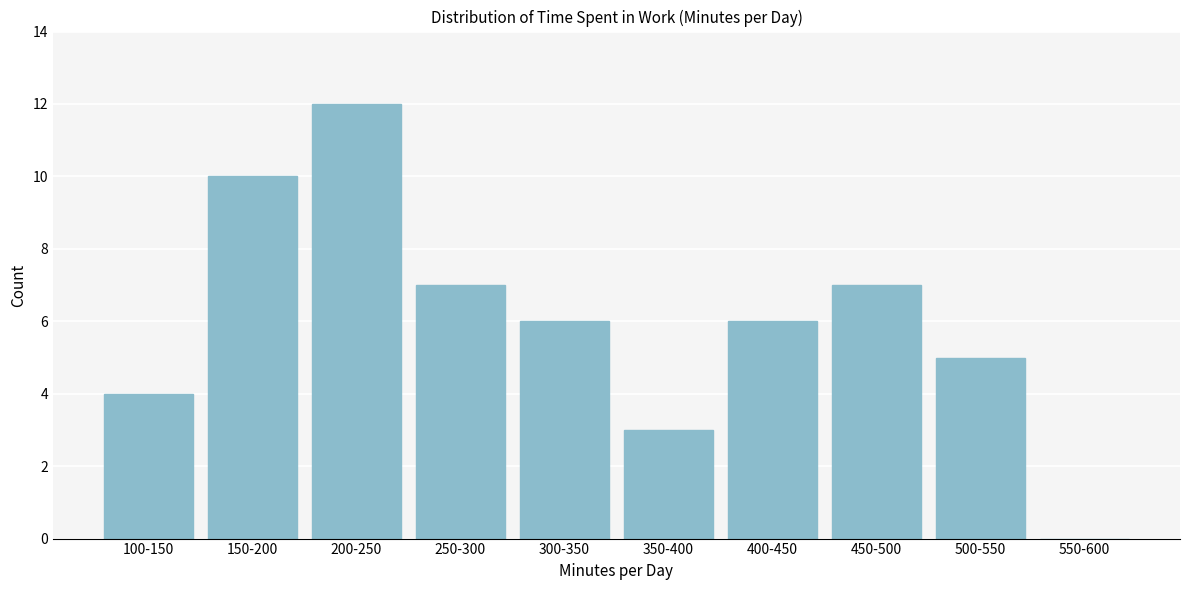

Reading left to right, extract all data points from this chart.

100-150=4	150-200=10	200-250=12	250-300=7	300-350=6	350-400=3	400-450=6	450-500=7	500-550=5	550-600=0